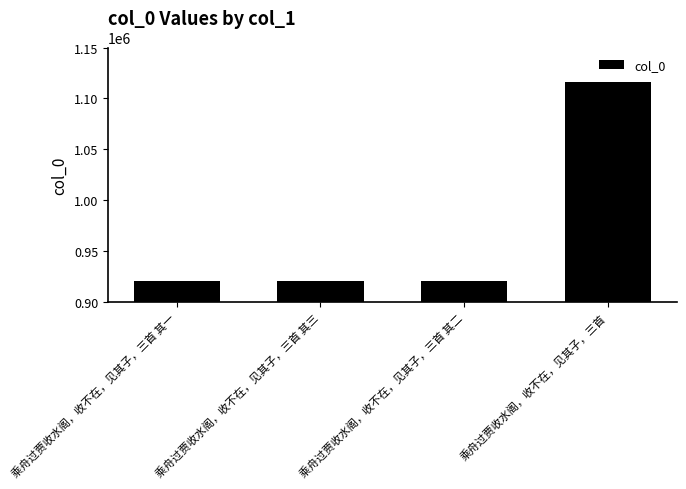

What is the ratio of the value at 乘舟过贾收水阁，收不在，见其子，三首 其一 to the value at 乘舟过贾收水阁，收不在，见其子，三首 其二?

1.0